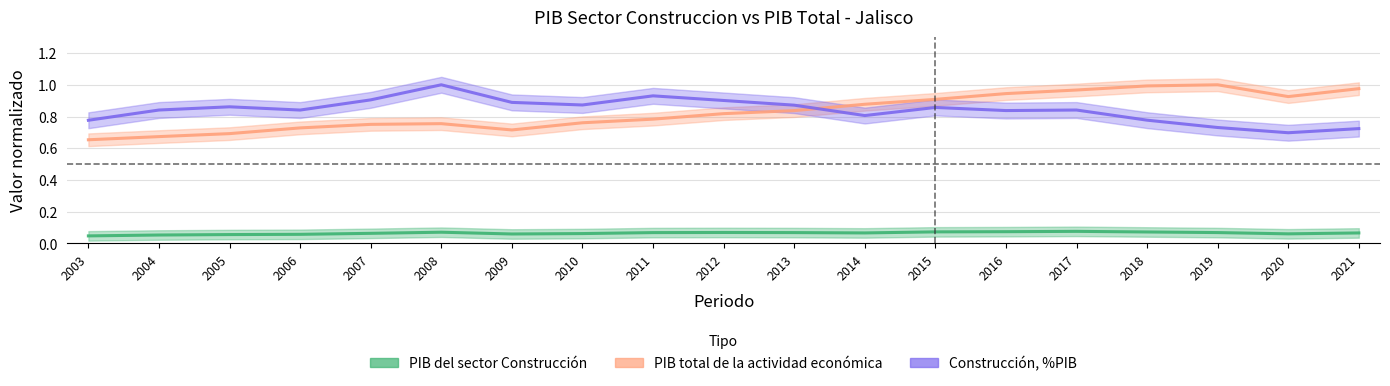

What is the difference between the maximum and minimum values in the Construcción, %PIB (normalizado) series?

0.3